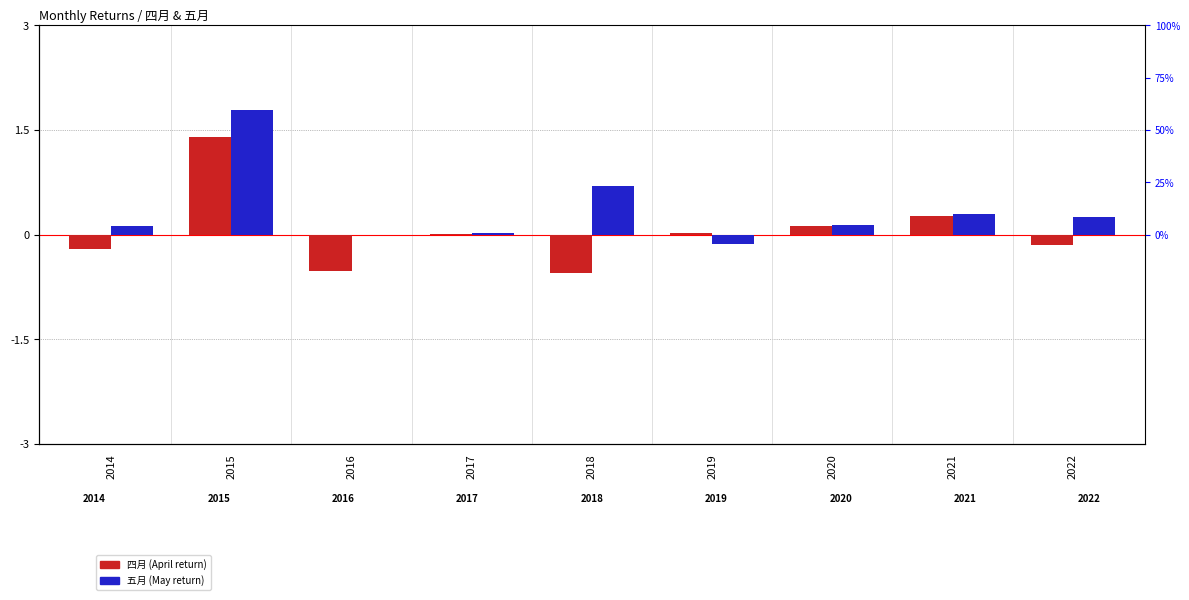

List the series in order of their peak value, lowest first.

四月, 五月